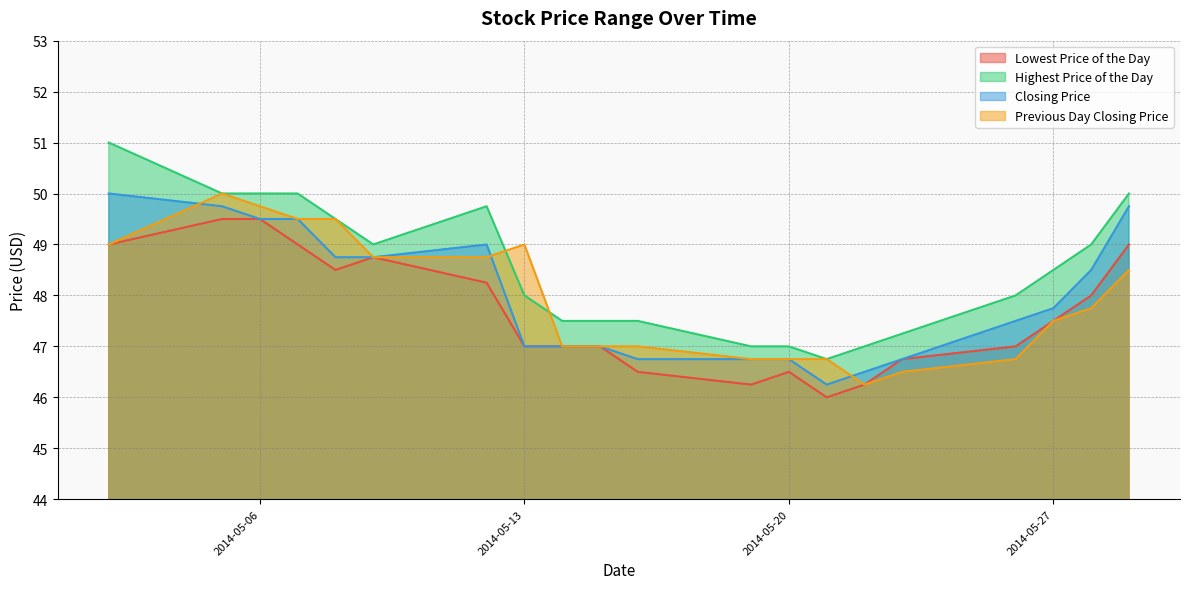

Rank the series by their maximum value, from highest to lowest.

Highest Price of the Day, Closing Price, Previous Day Closing Price, Lowest Price of the Day